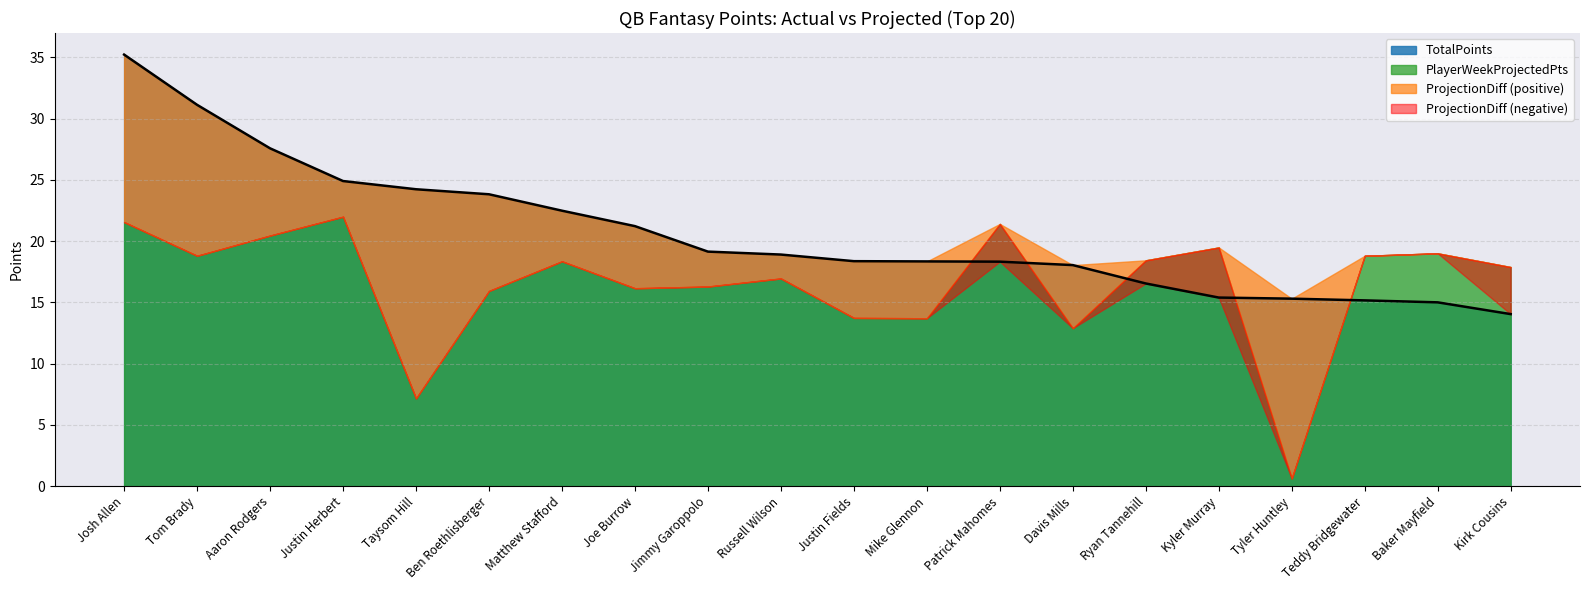

Read the TotalPoints value at Justin Herbert.

24.9